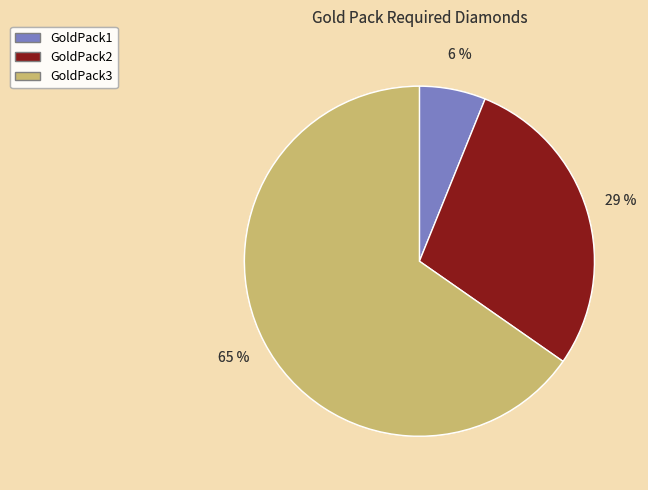

Combined, do GoldPack3 and GoldPack2 account for over 50%?

Yes